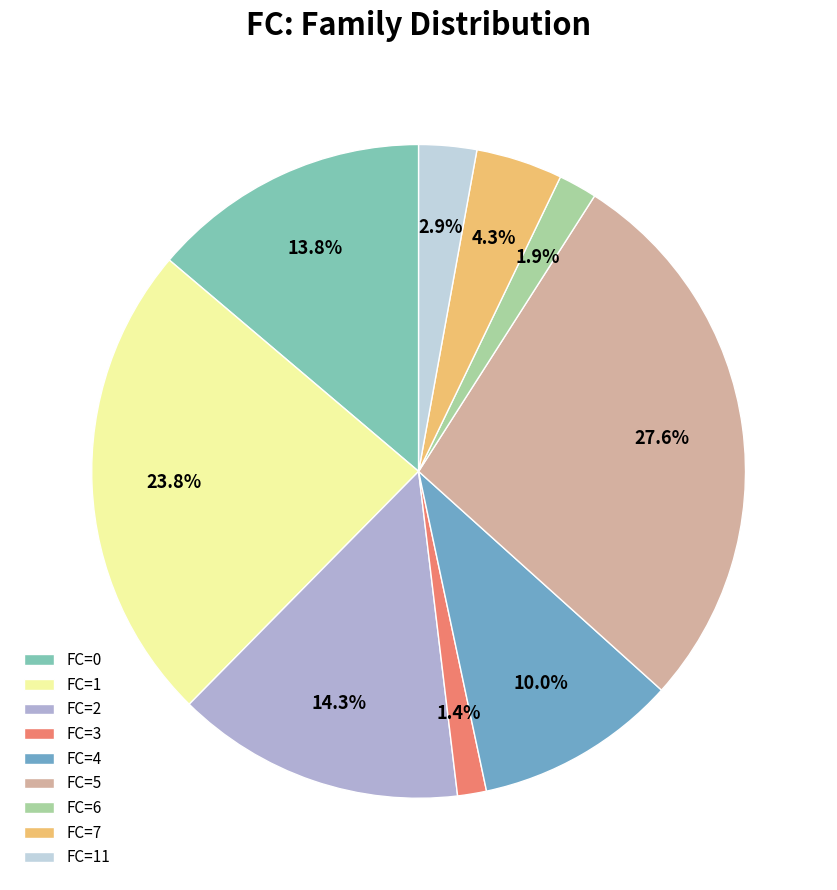

Is there any slice that represents more than half of the pie?

No